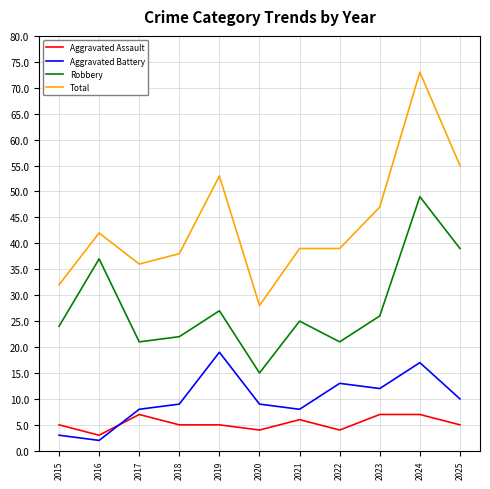

Where does the Total series first go above 39?

2016